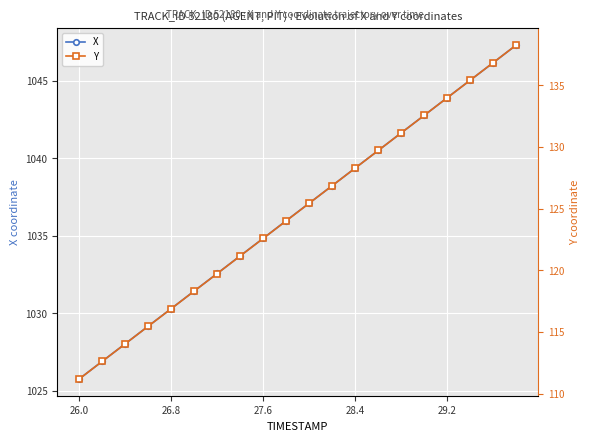

Rank the series by their average value, from lowest to highest.

Y, X